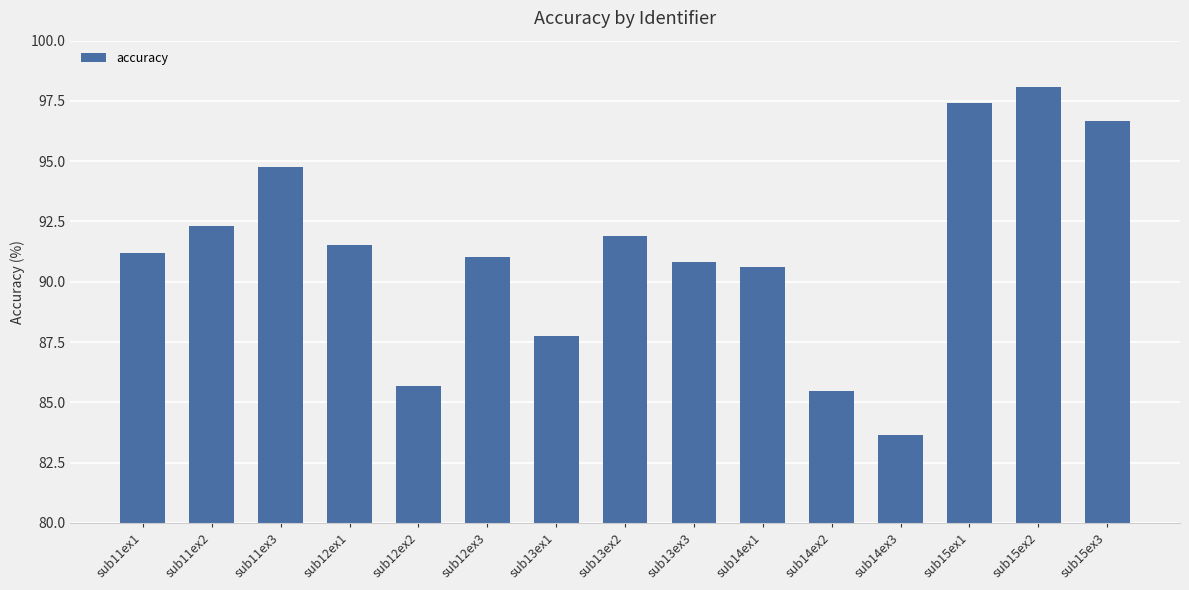

Are the bars horizontal?

No